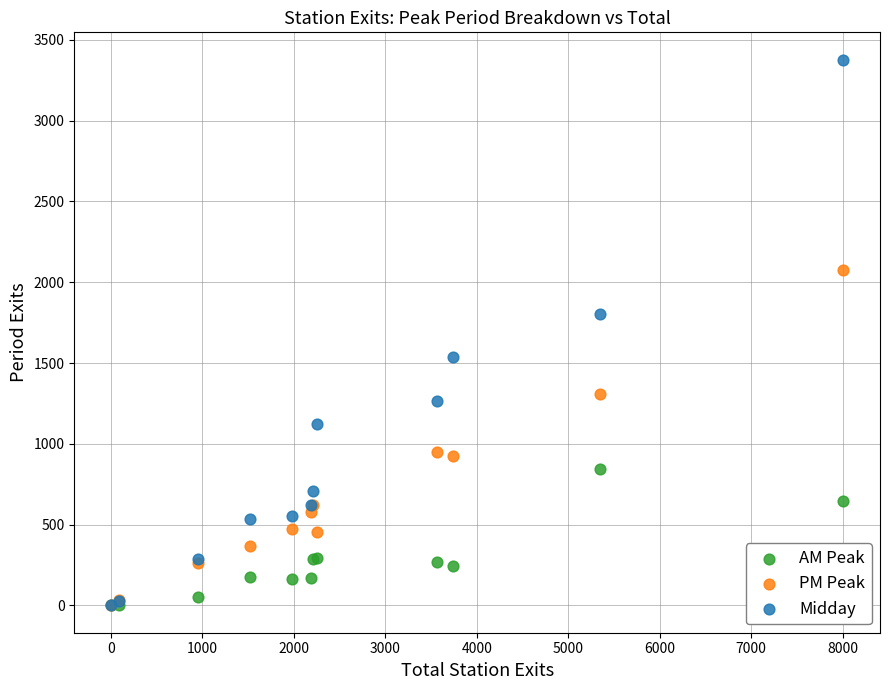

In the Midday series, what Y value is closest to 1688?

1801.3